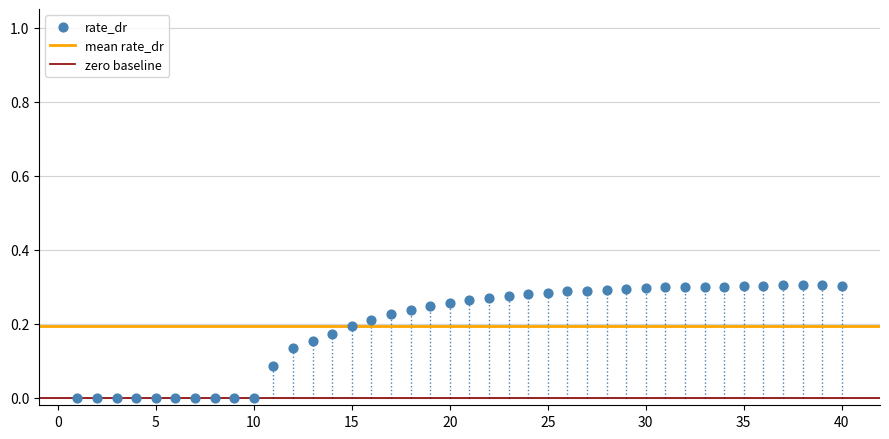

What is the range of X values (max minus min)?

39.0